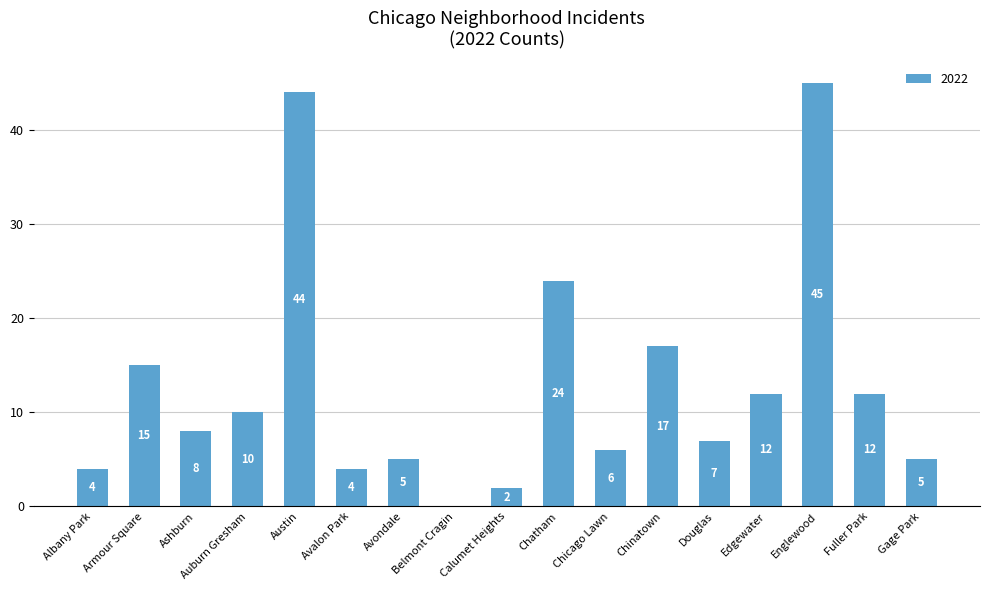

Which has a higher value, Chinatown or Austin?

Austin